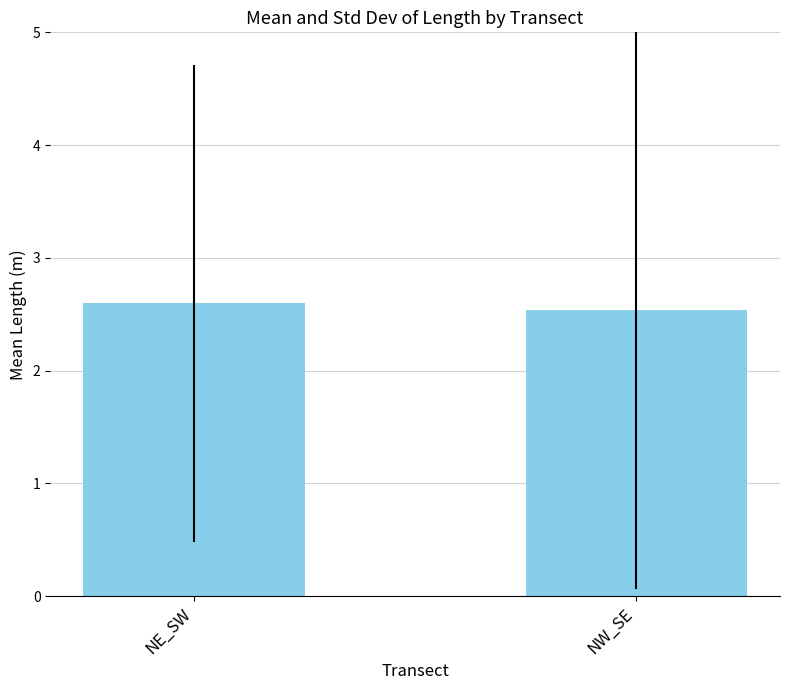

Reading left to right, transcribe all the data shown in this chart.

NE_SW=2.6	NW_SE=2.5